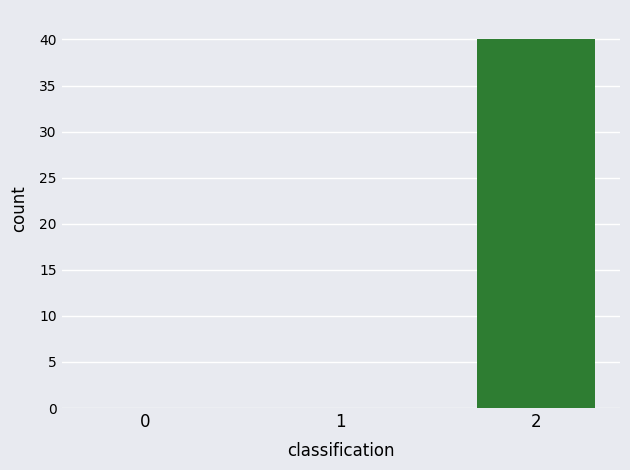

How many series are shown in this chart?

1